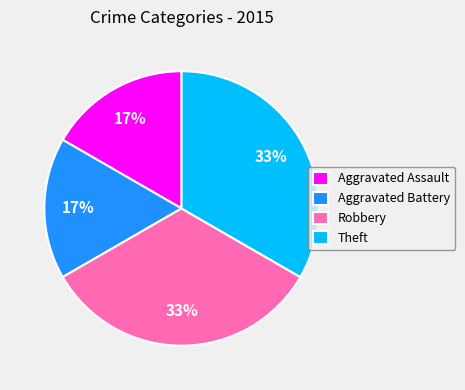

Is there a majority slice in this chart?

No